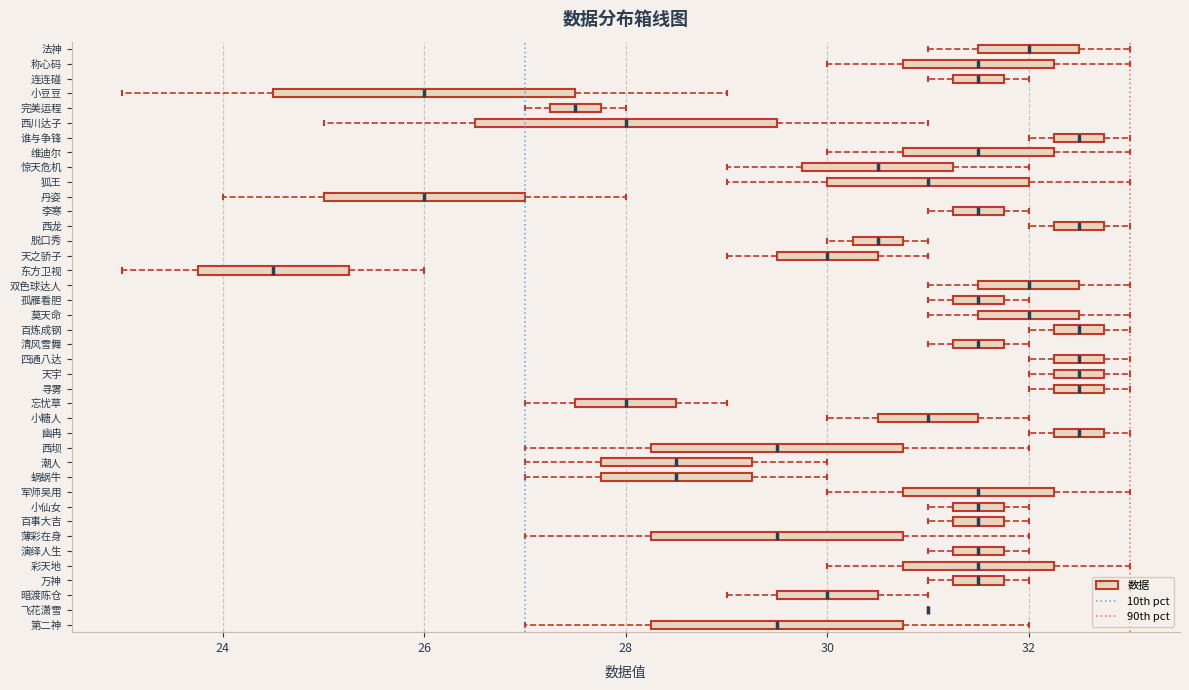

Where is the left edge of the box for 薄彩在身 on the x-axis? The values are not printed on the chart, so give them approximately, as read against the axis.

28.2